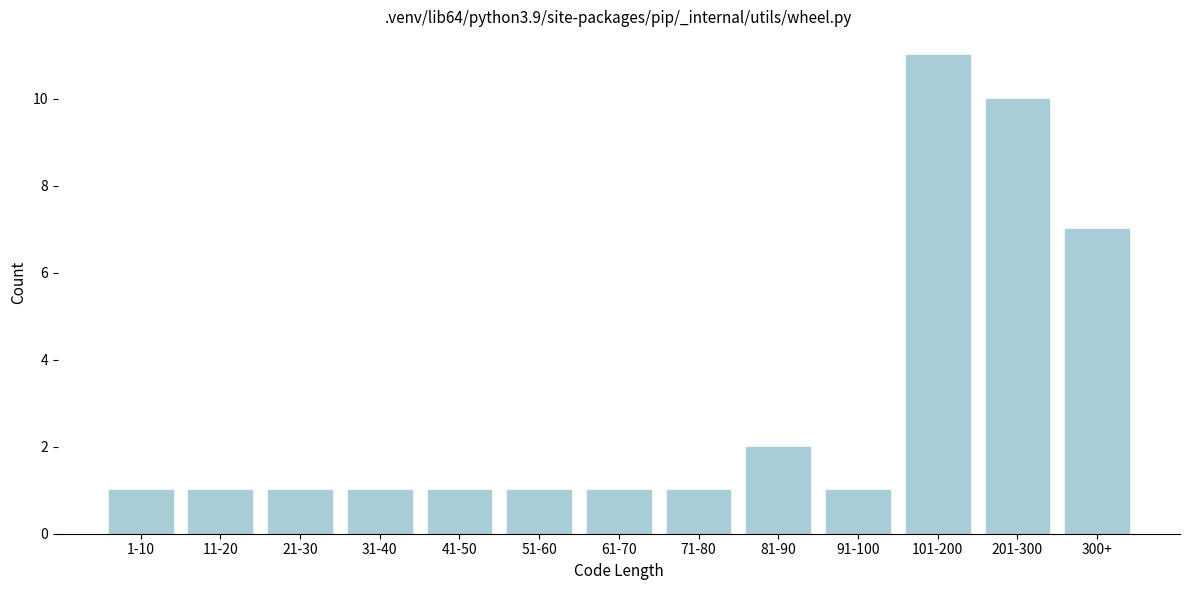

Reading left to right, transcribe all the data shown in this chart.

1	1	1	1	1	1	1	1	2	1	11	10	7